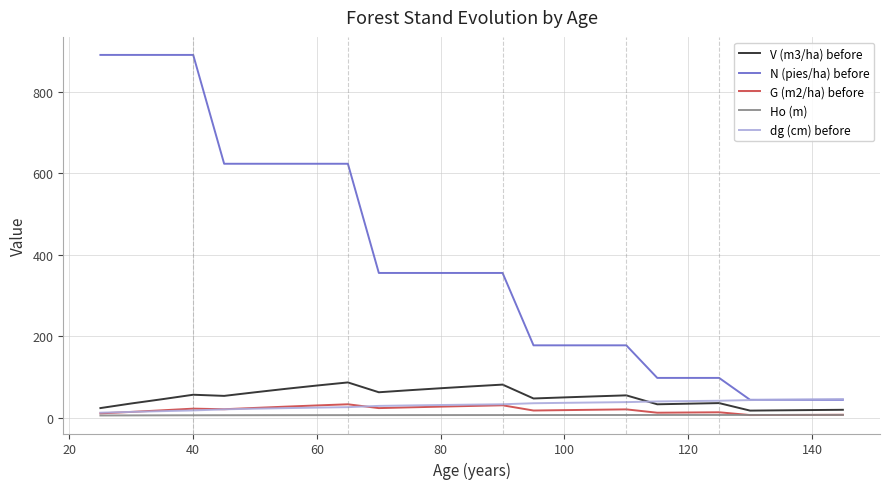

True or false: G (m2/ha) before and N (pies/ha) before intersect in this chart.

False